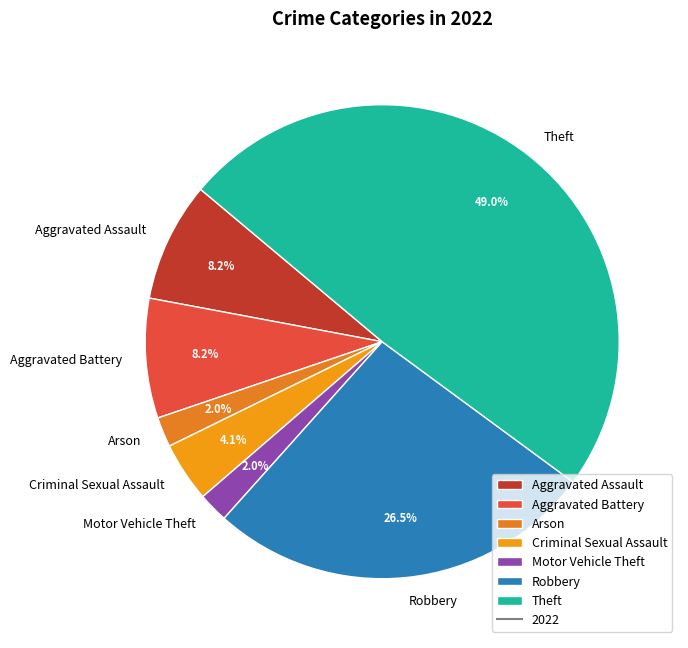

What percentage do Theft and Robbery together represent?

75.5%